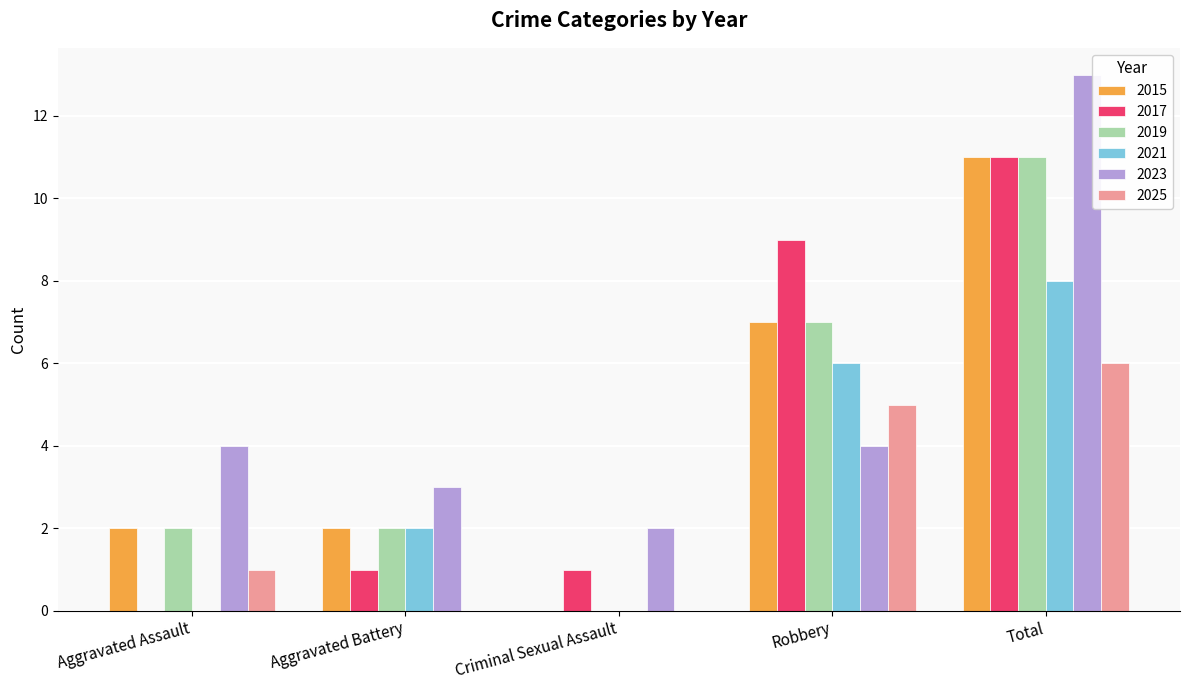

What is the sum of all 2025 values?

12